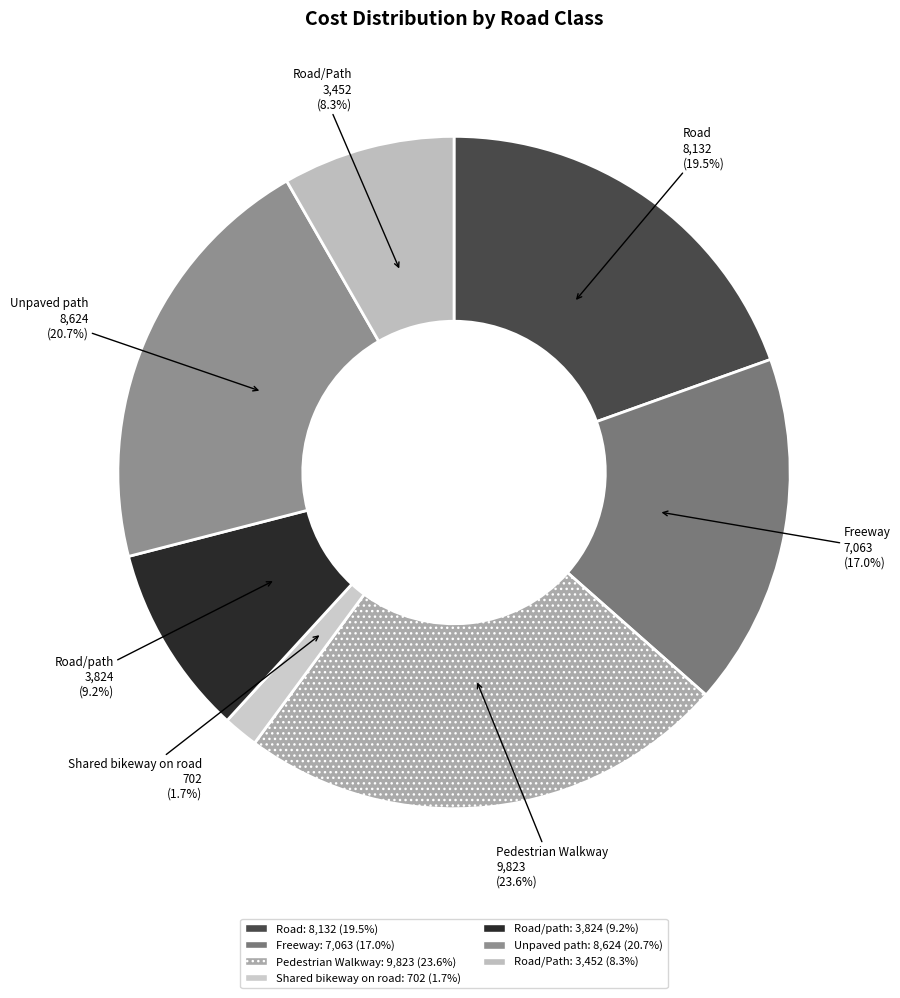

How many slices are in this pie chart?

7